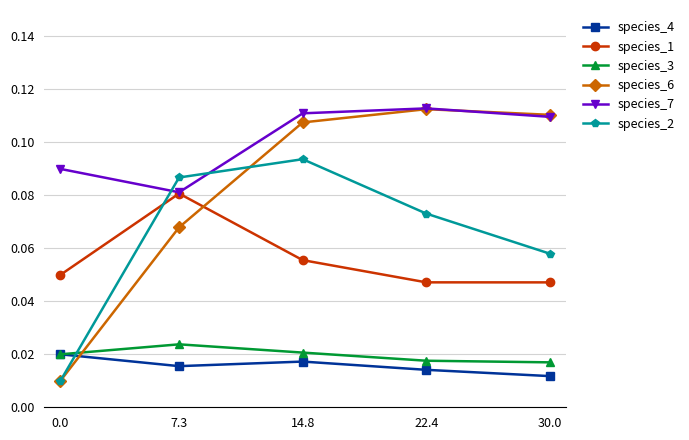

True or false: species_1 and species_3 intersect in this chart.

False